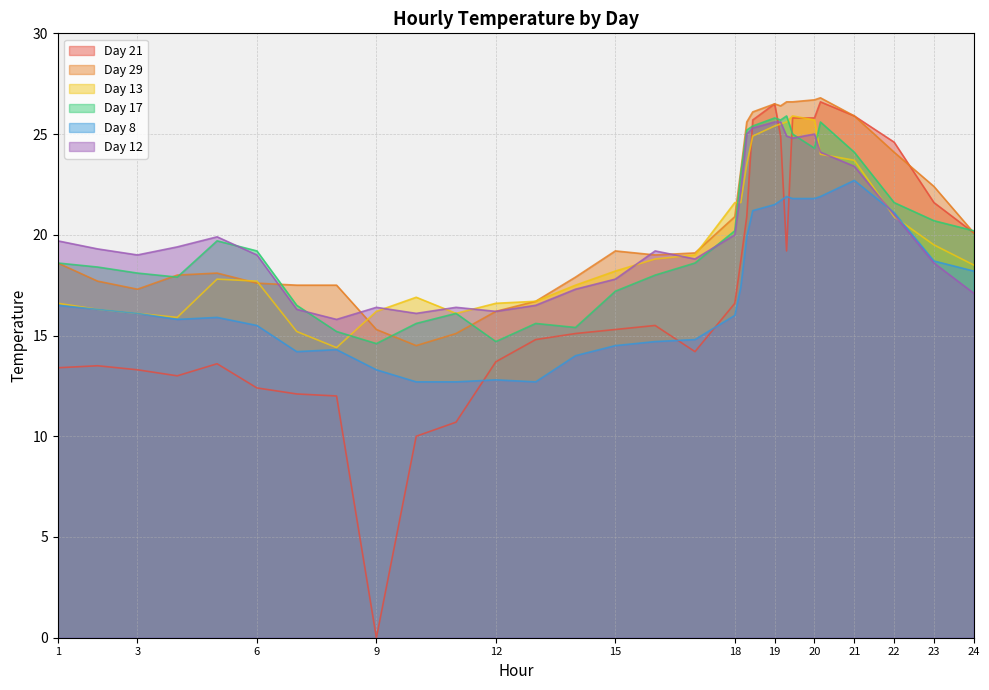

What is the label of the 31st point from the right?

1